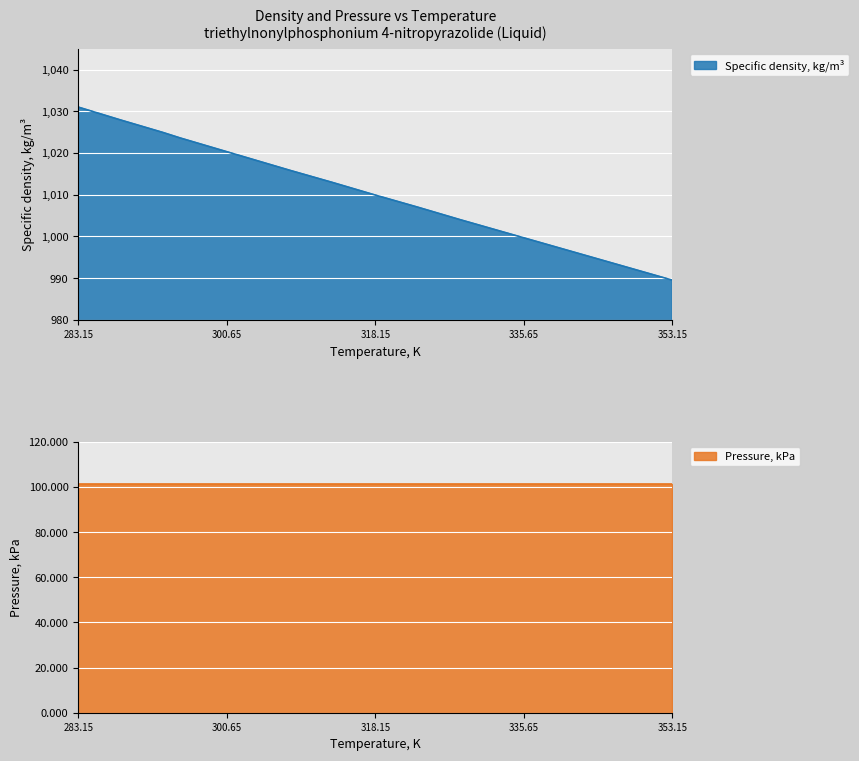

Where does the data first go above 1012?

283.15